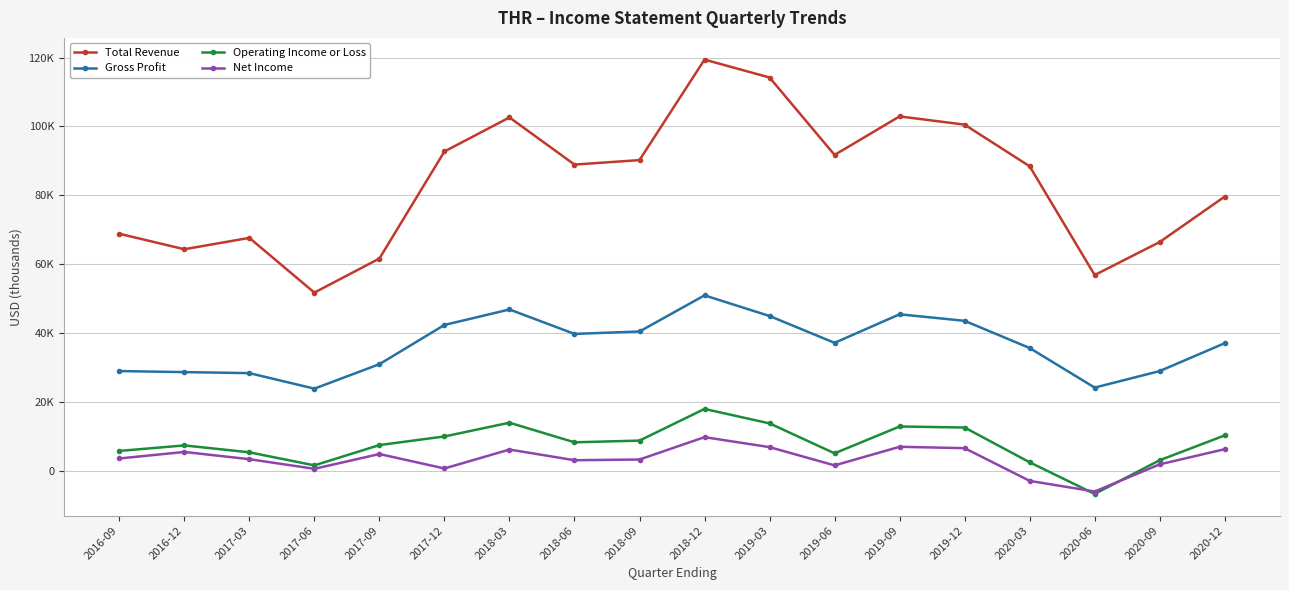

What are all the series names shown in the legend?

Total Revenue, Gross Profit, Operating Income or Loss, Net Income